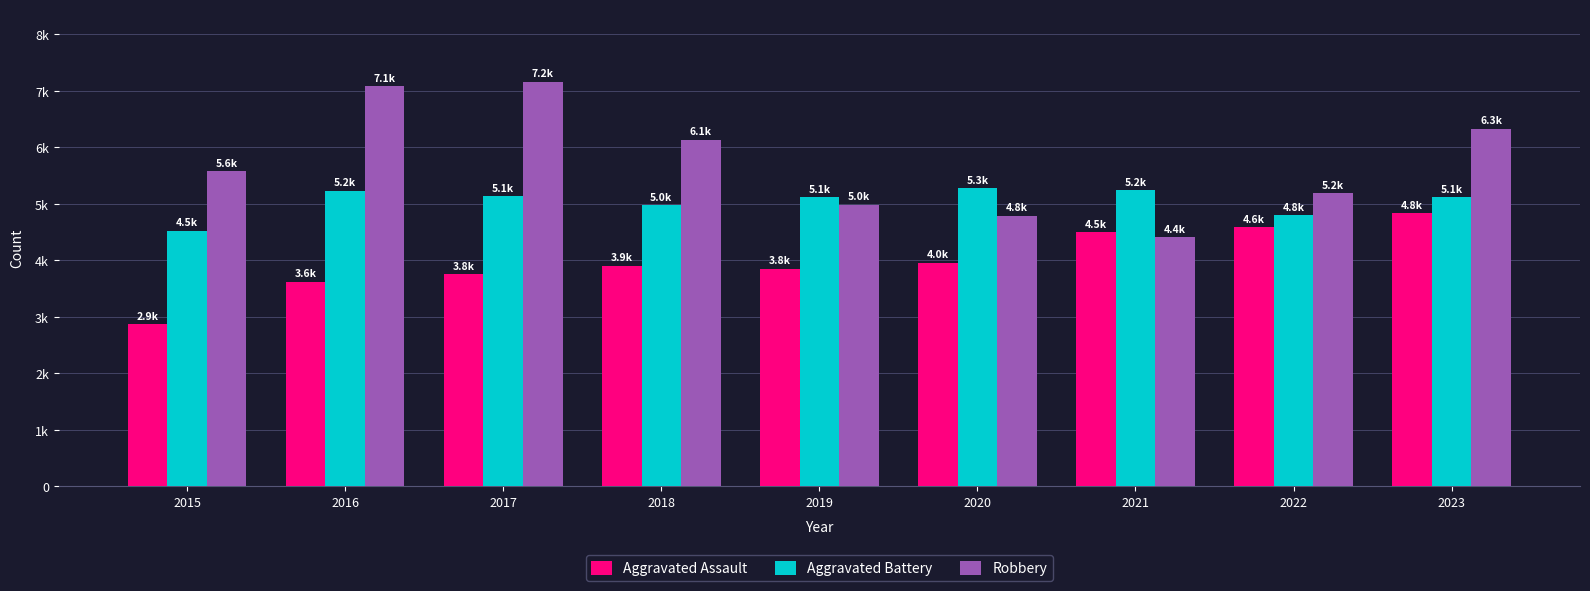

Is it true that Aggravated Battery equals 6745 at 2019?

False